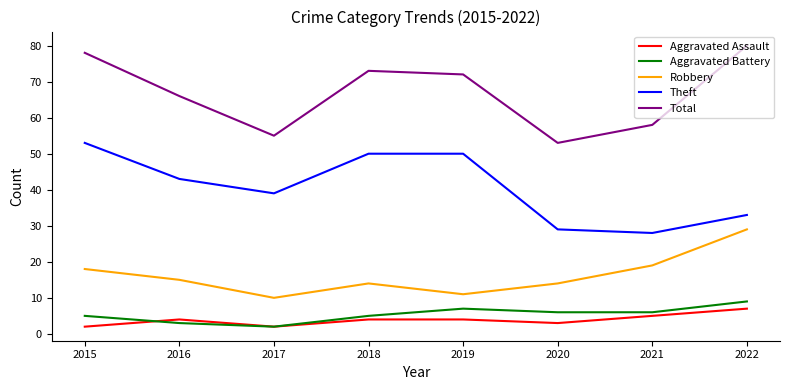

Read the Aggravated Assault value at 2016.

4